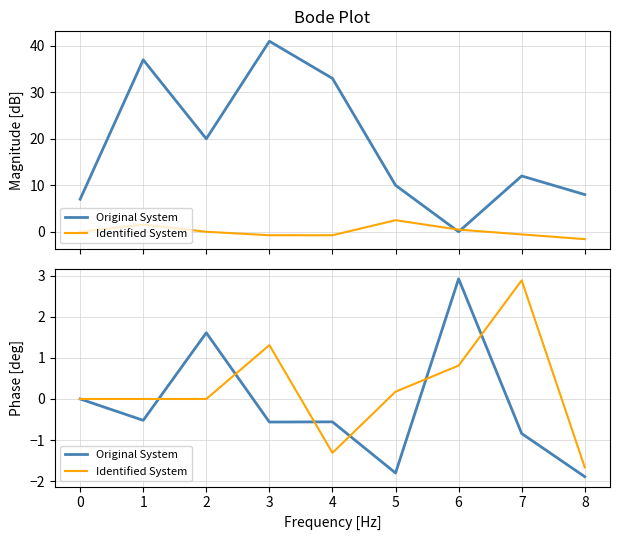

How many positive values does the Identified System series have?

5